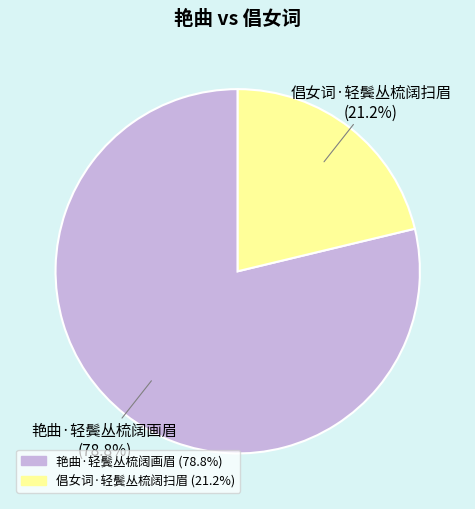

Do 倡女词·轻鬓丛梳阔扫眉 and 艳曲·轻鬓丛梳阔画眉 together represent more than half of the pie?

Yes